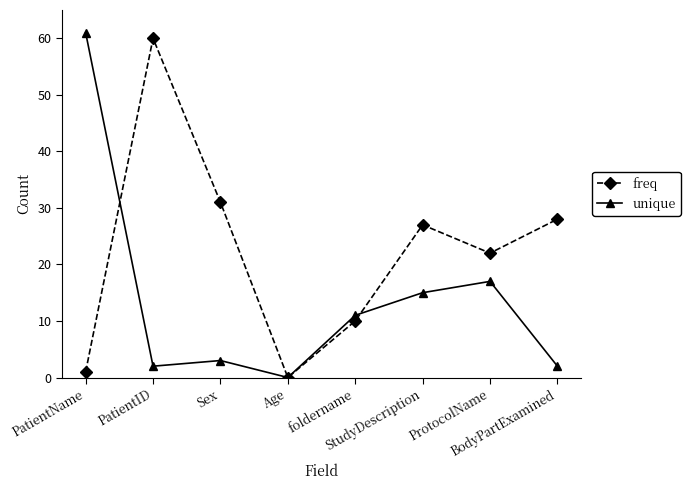

Reading left to right, list all the values displayed in this chart.

freq: 1	60	31	0	10	27	22	28
unique: 61	2	3	0	11	15	17	2